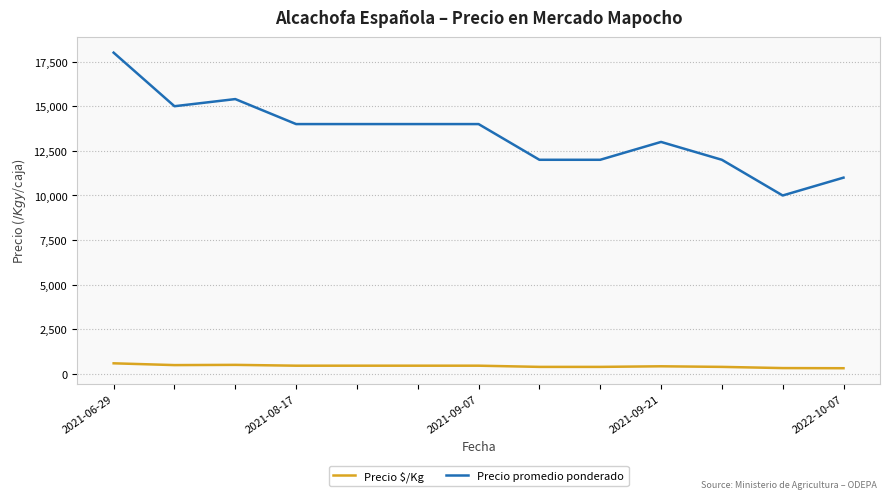

True or false: Precio promedio ponderado and Precio $/Kg cross at least once.

False